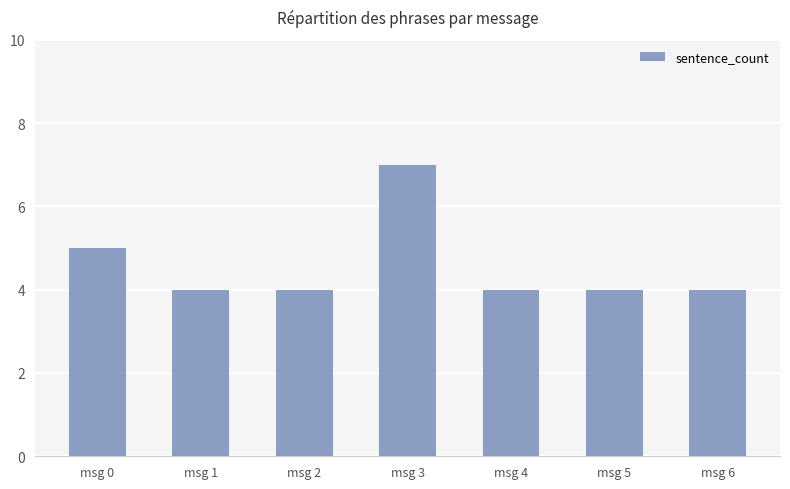

What is the value of the 4th bar from the left?

7